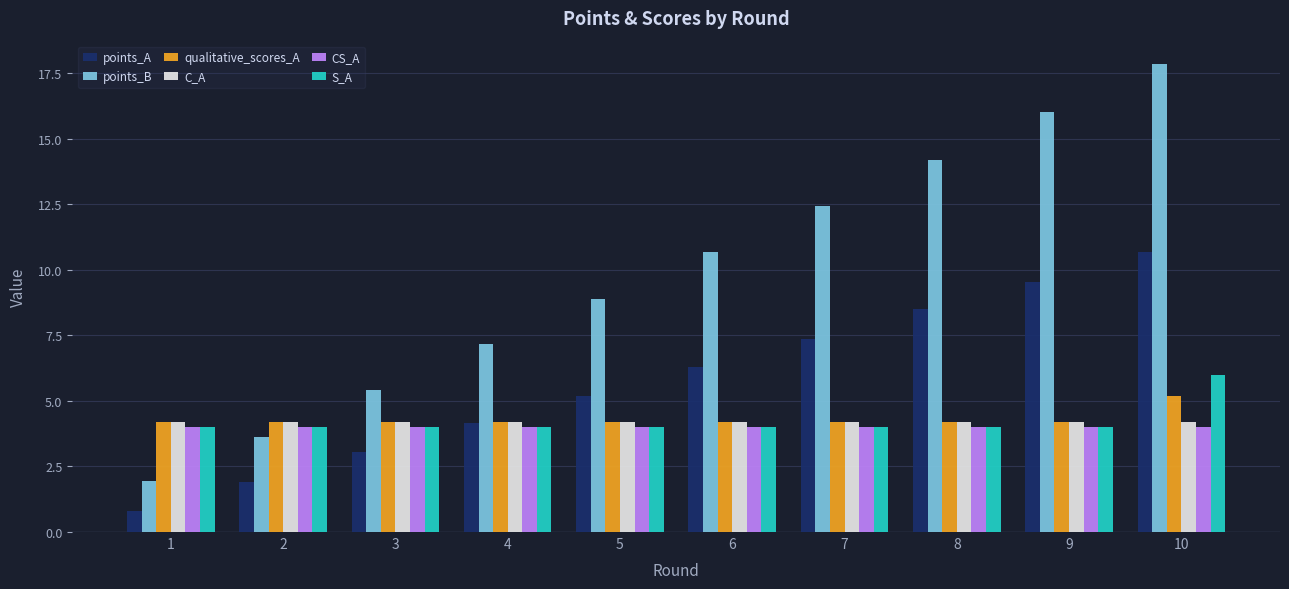

What are all the series names shown in the legend?

points_A, points_B, qualitative_scores_A, C_A, CS_A, S_A